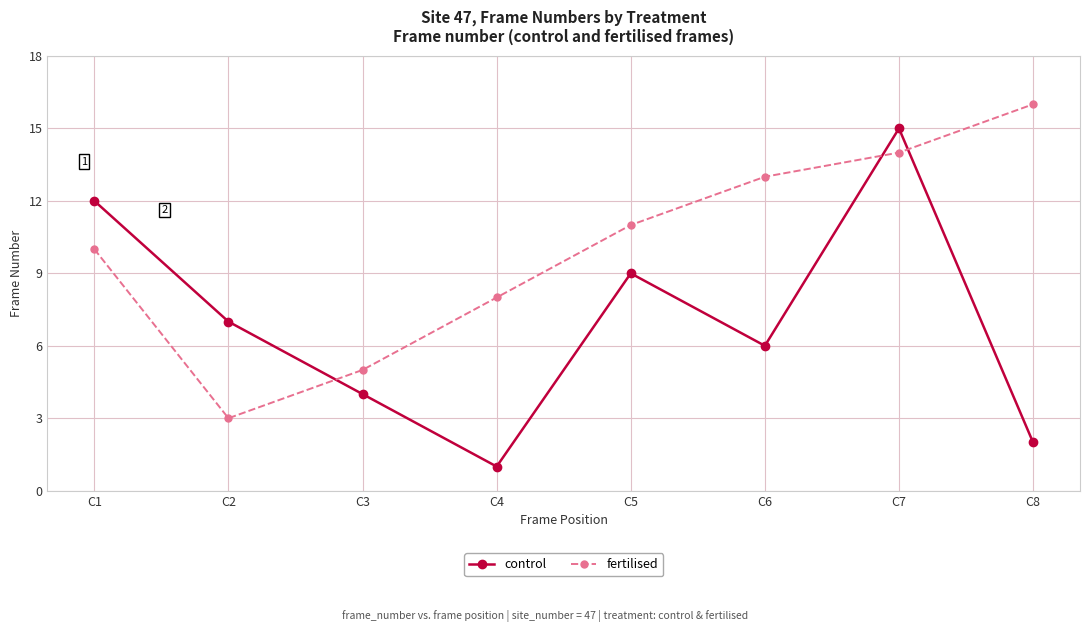

Which category has the highest value in the control series?

C7